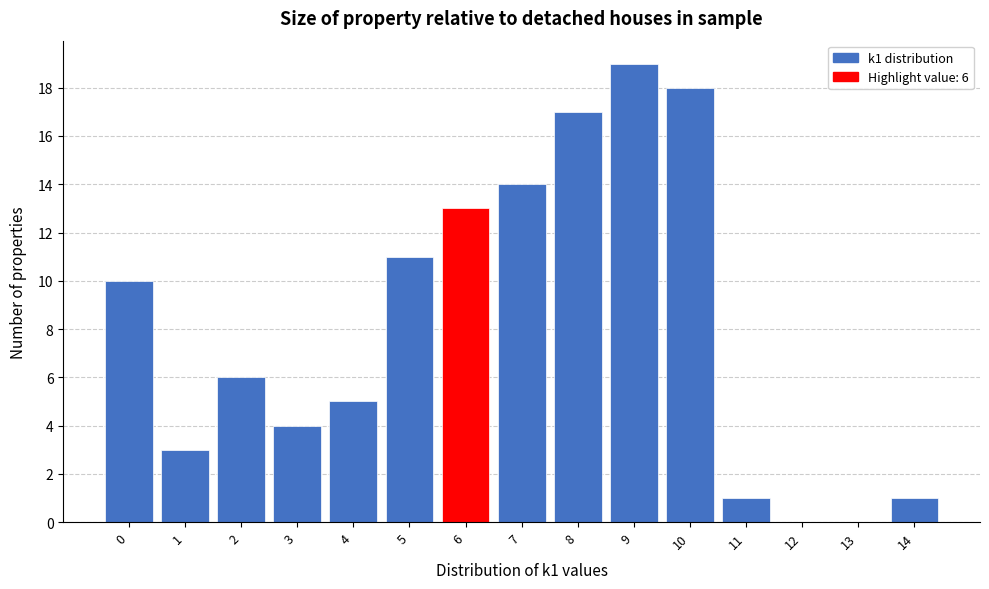

Which range on the x-axis has the tallest bar?

8.5 to 9.5